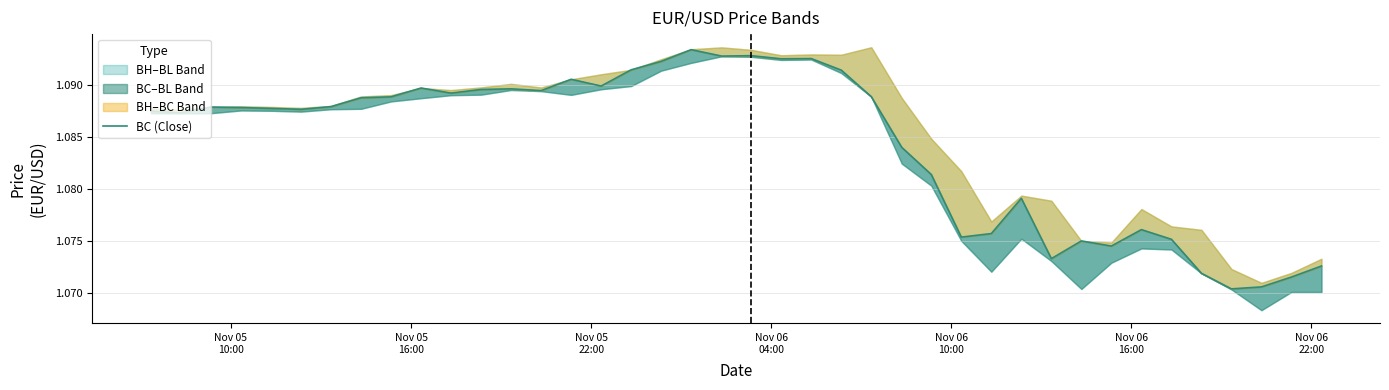

What is the minimum value shown in the chart?

1.1